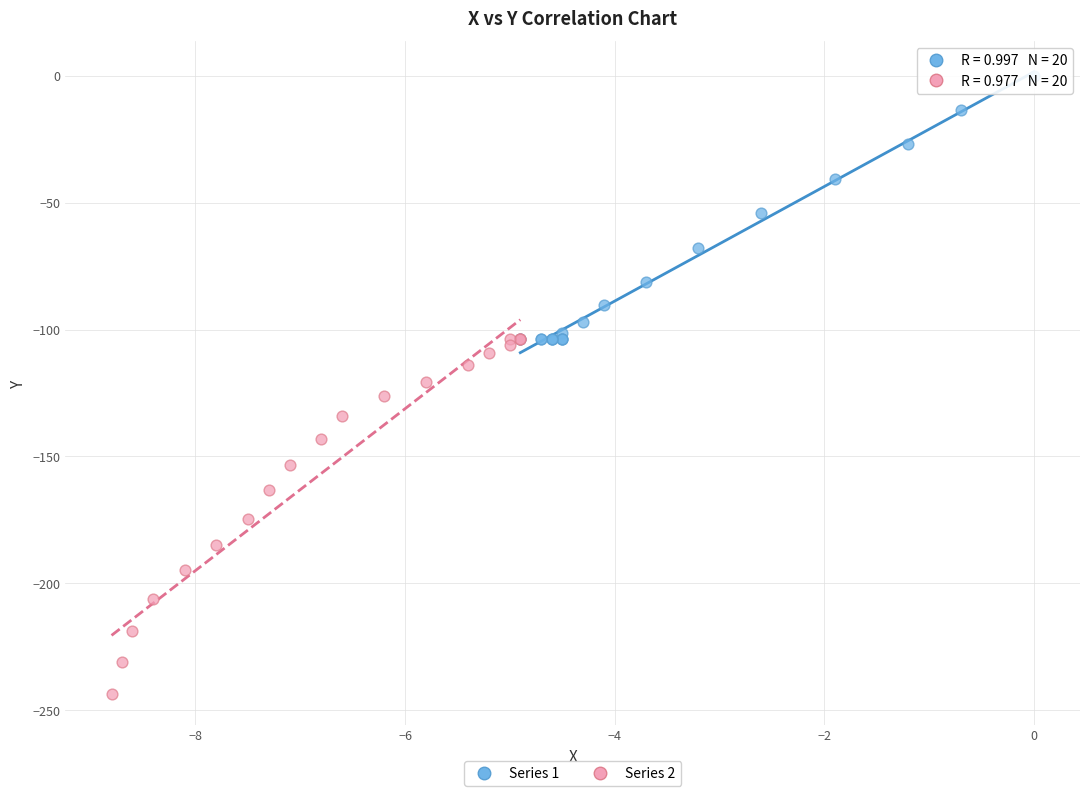

Which series reaches the maximum Y coordinate?

Series 1